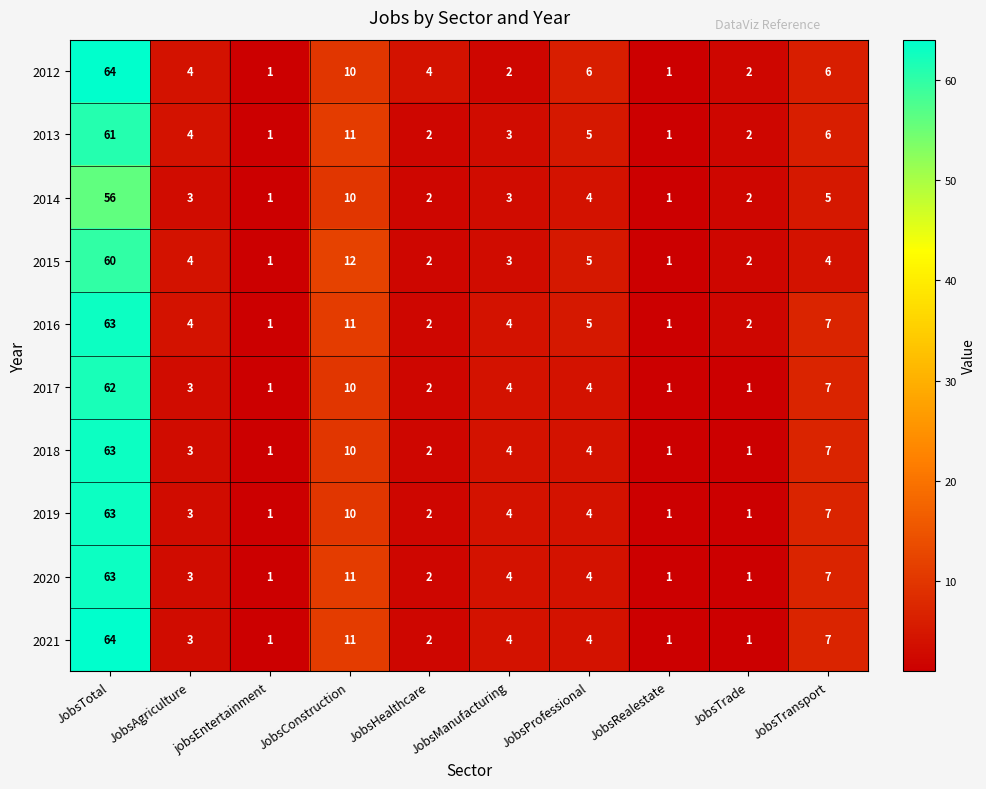

What is the difference between the maximum and minimum values in the 2012 series?

63